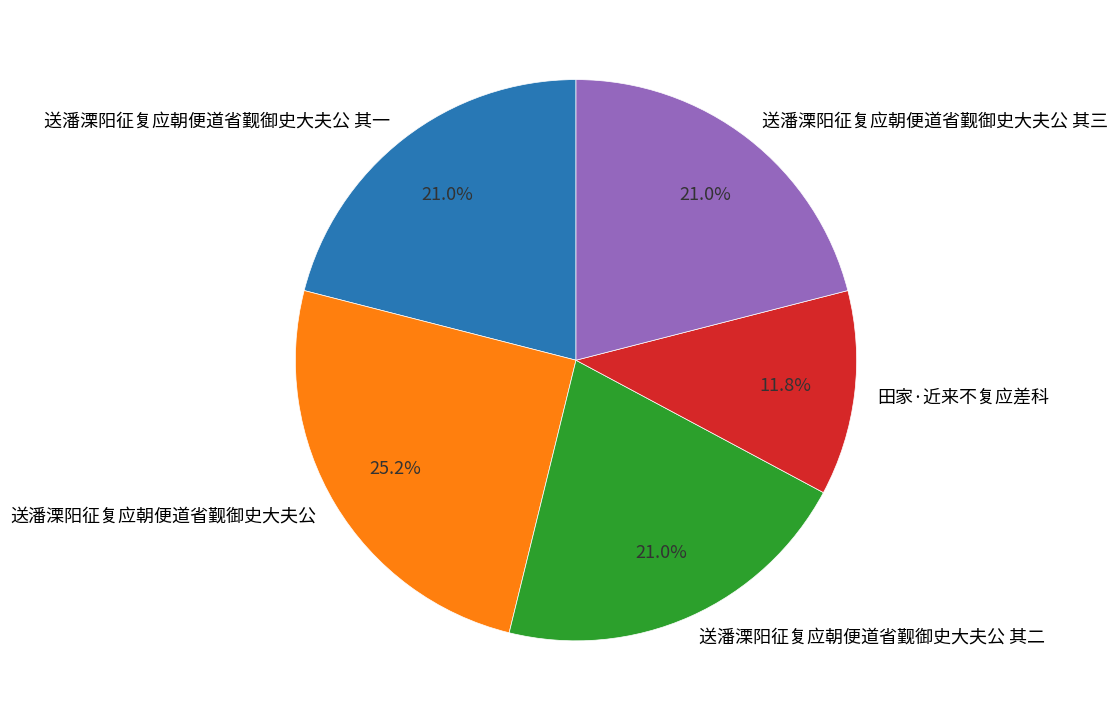

Which category has the biggest portion of the pie?

送潘溧阳征复应朝便道省觐御史大夫公